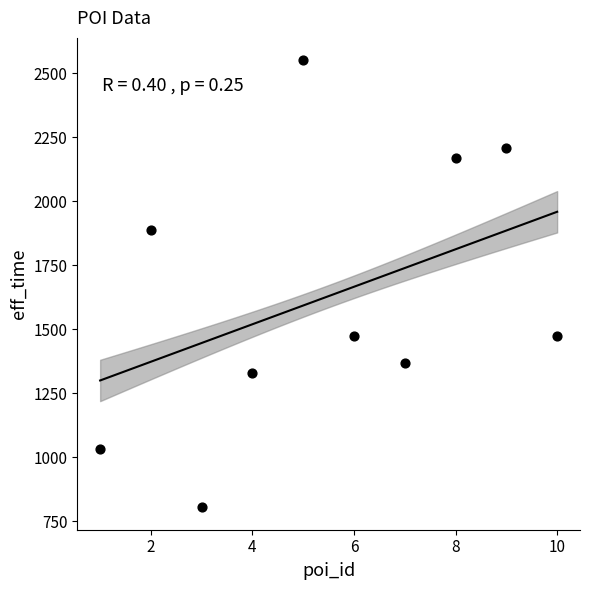

What is the average X value?

6